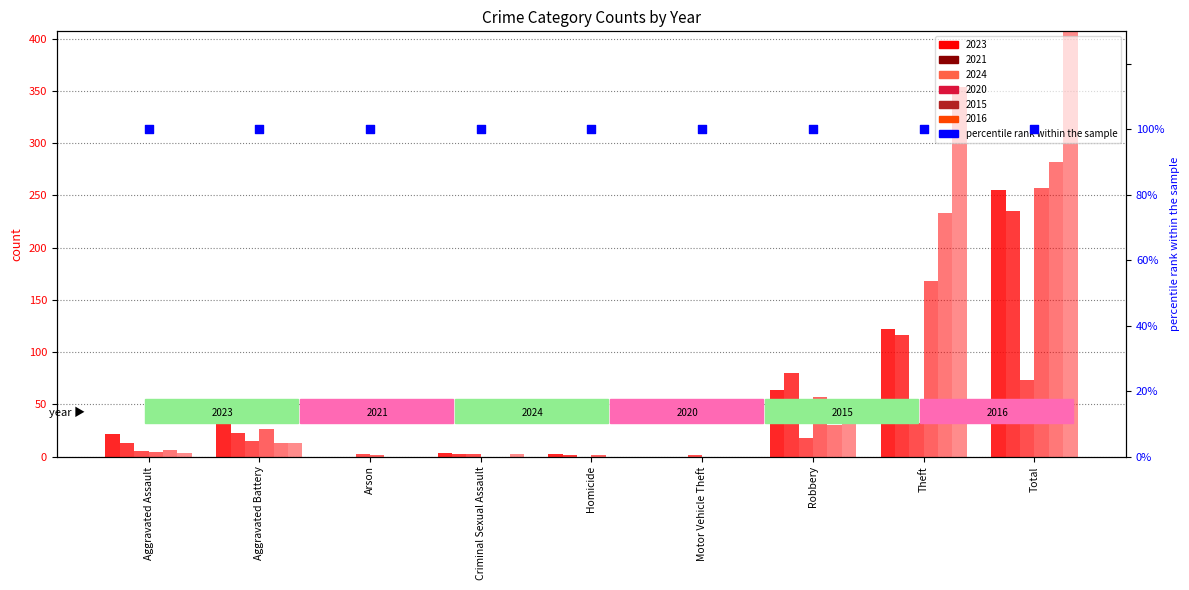

Which series has the widest spread of Y values?

2016